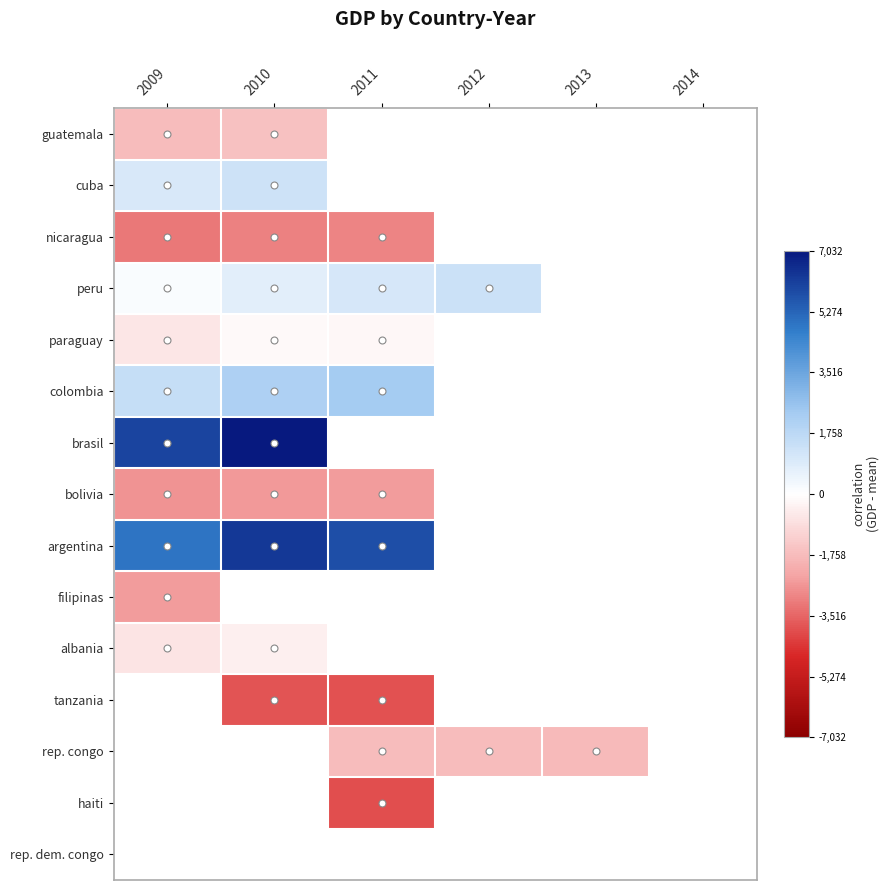

Between 2012 and 2013, which series saw the biggest shift?

rep. congo